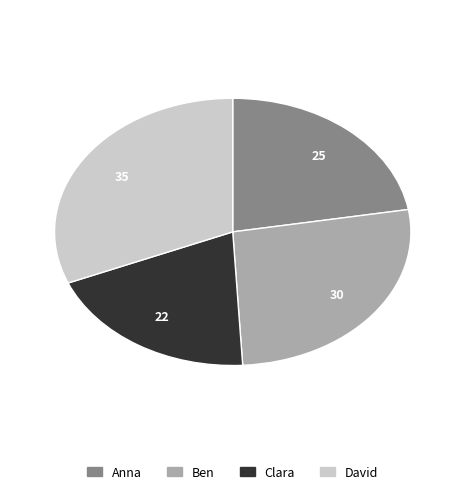

What is the largest slice in the pie chart?

David